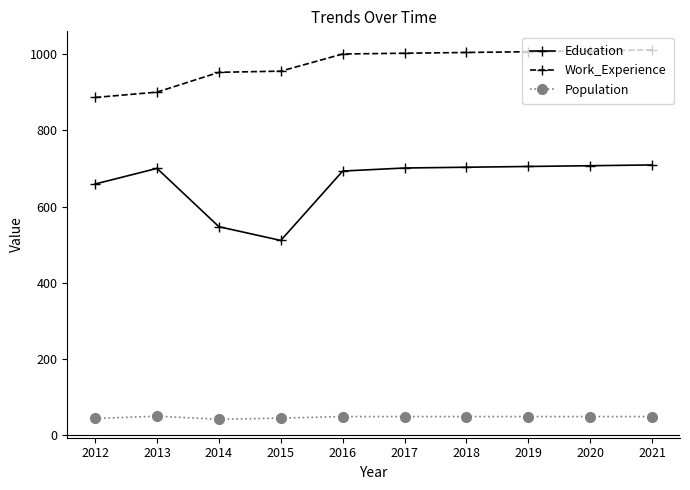

The Education series shows 1160 at 2021. True or false?

False